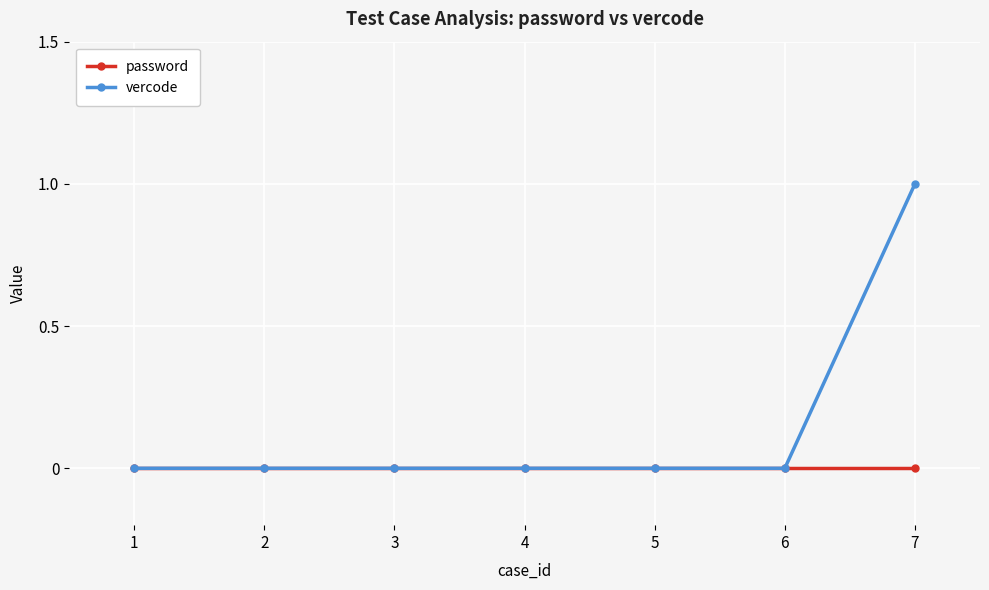

The vercode series shows 1 at 5. True or false?

False